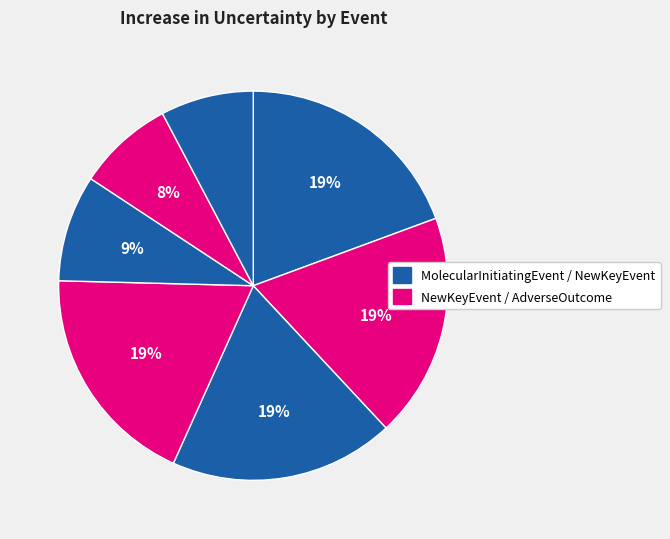

How many segments does this pie chart have?

7